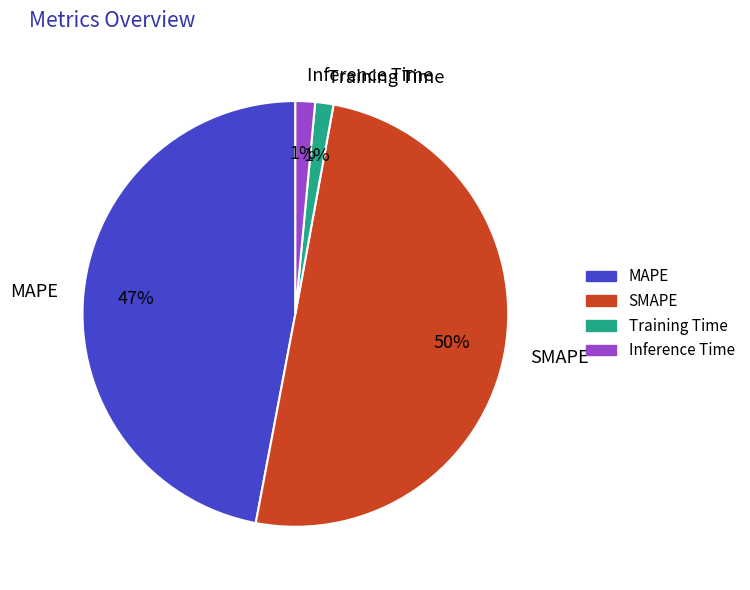

What is the majority slice?

SMAPE